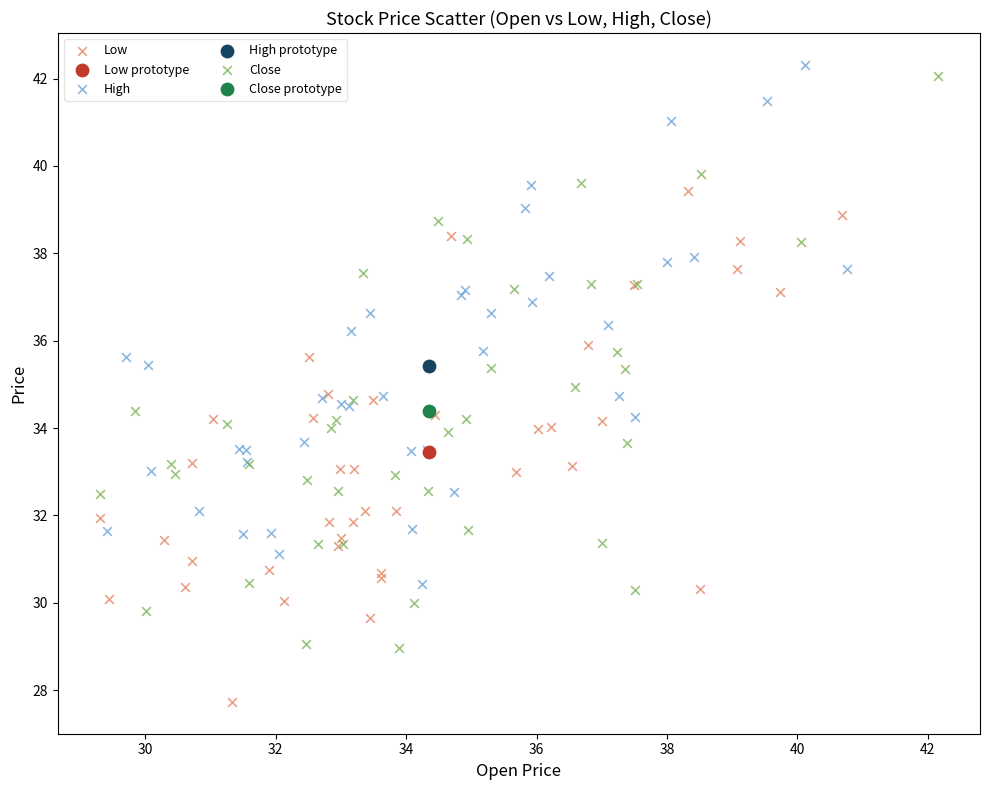

What are all the series names shown in the legend?

Low, Low prototype, High, High prototype, Close, Close prototype